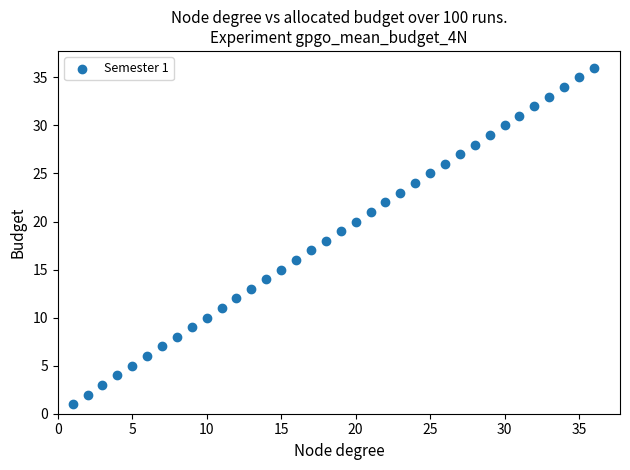

What is the range of Y values (max minus min)?

35